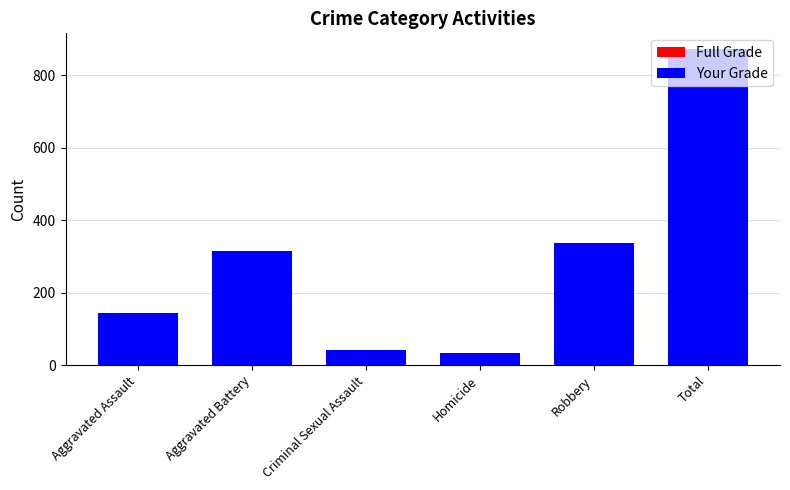

What is the difference between the highest and lowest values at Criminal Sexual Assault?

3